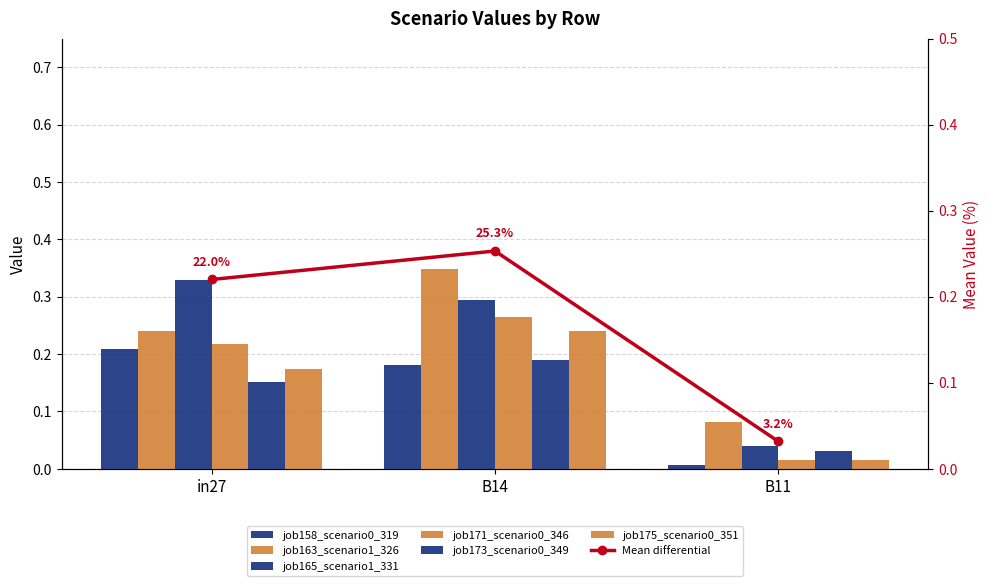

Where is job165_scenario1_331 nearest to the value 0?

B11